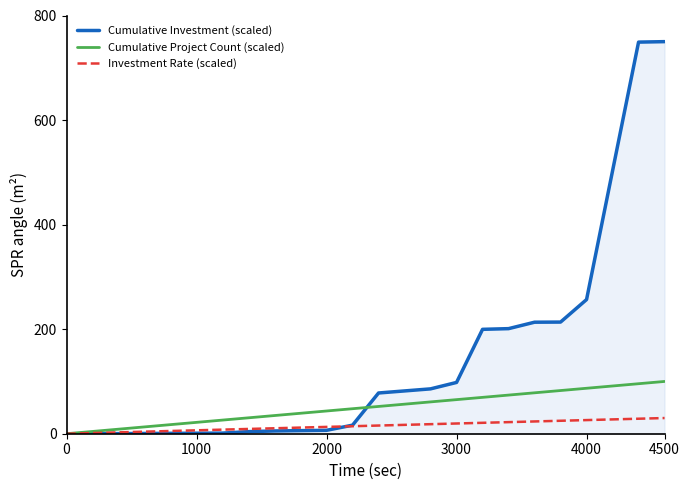

Which series has the largest total across all categories?

Cumulative Investment (scaled)